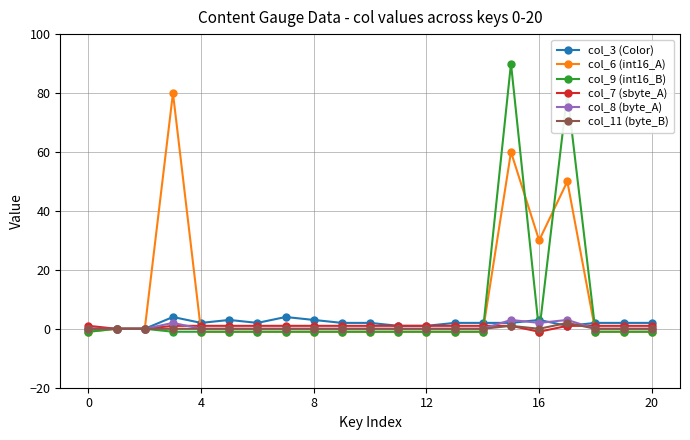

Which series has the largest range (max minus min)?

col_9 (int16_B)